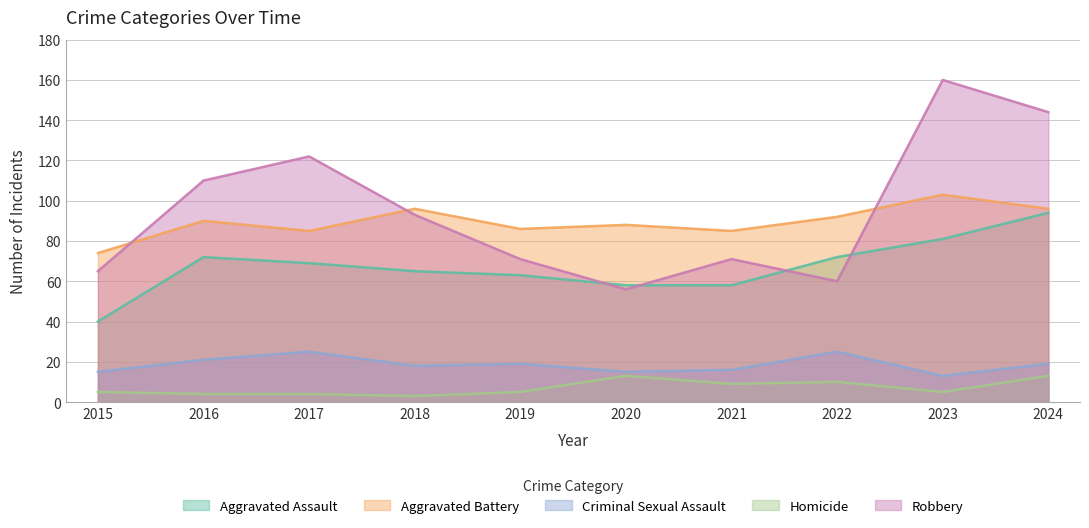

What is the sum of the Robbery values at 2016 and 2017?

232